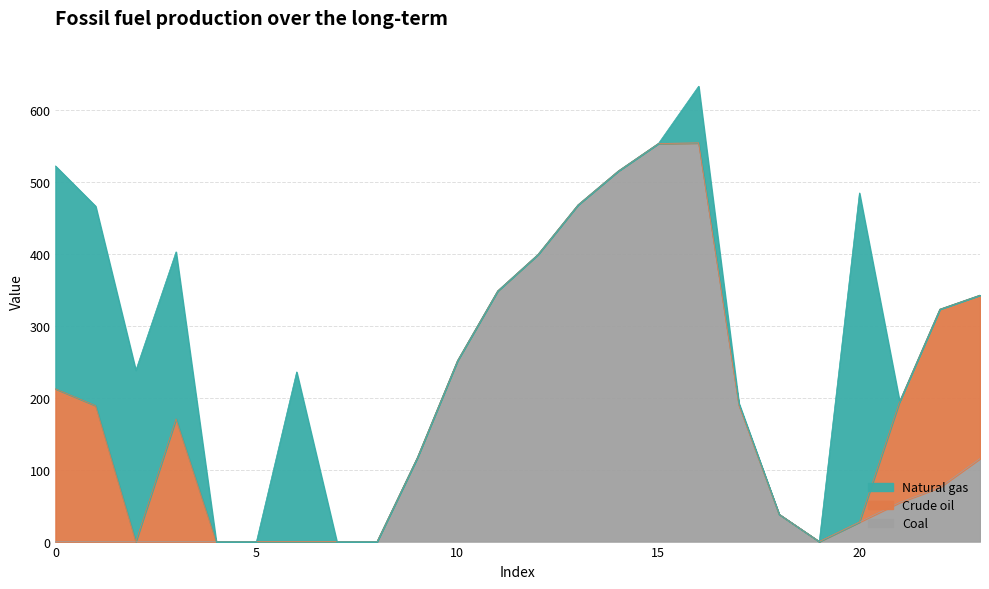

What are all the series names shown in the legend?

Natural gas, Crude oil, Coal